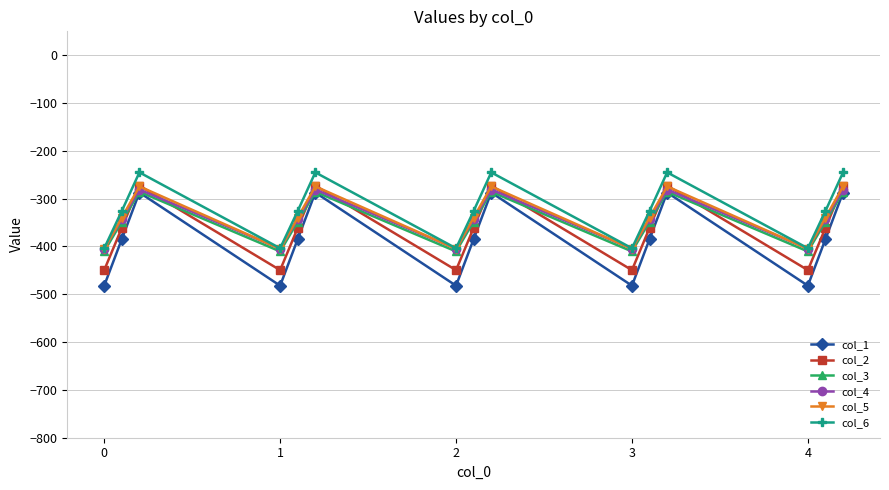

What is the minimum value shown in the chart?

-482.0